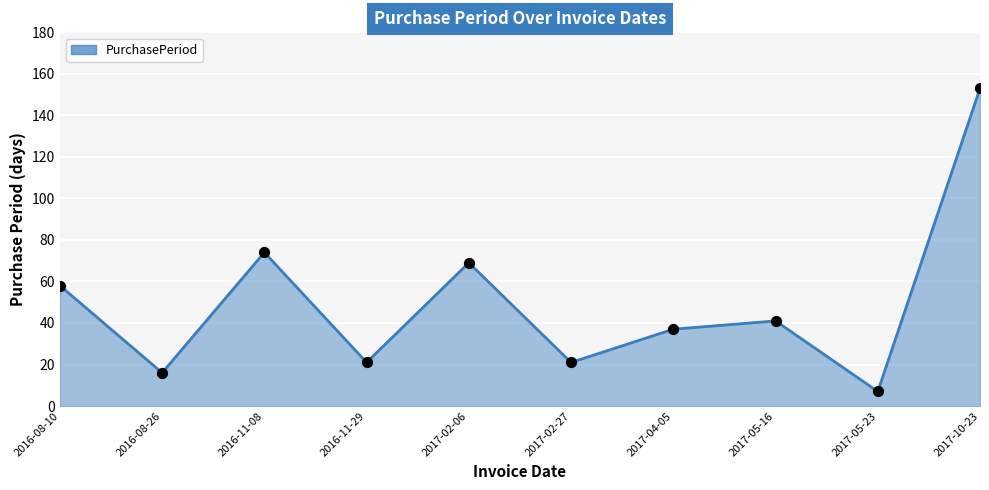

What is the change in value from 2017-02-27 to 2017-05-23?

-14